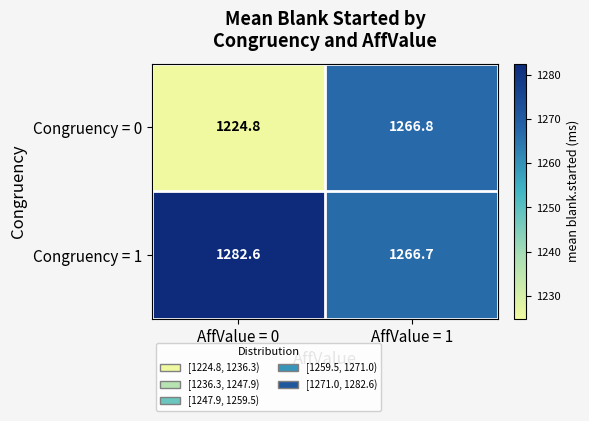

What is the sum of all Congruency = 0 values?

2491.6